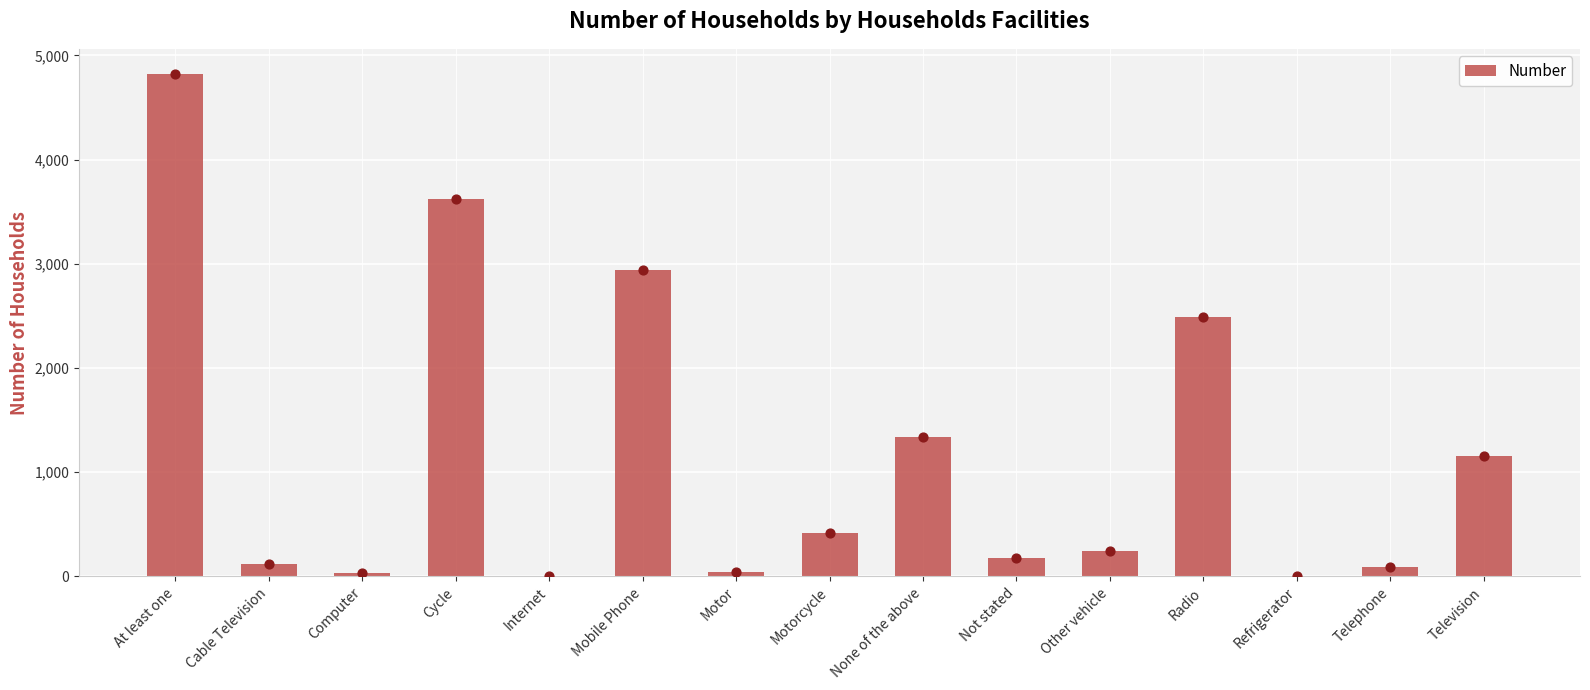

What is the change in value from Computer to Motor?

+10